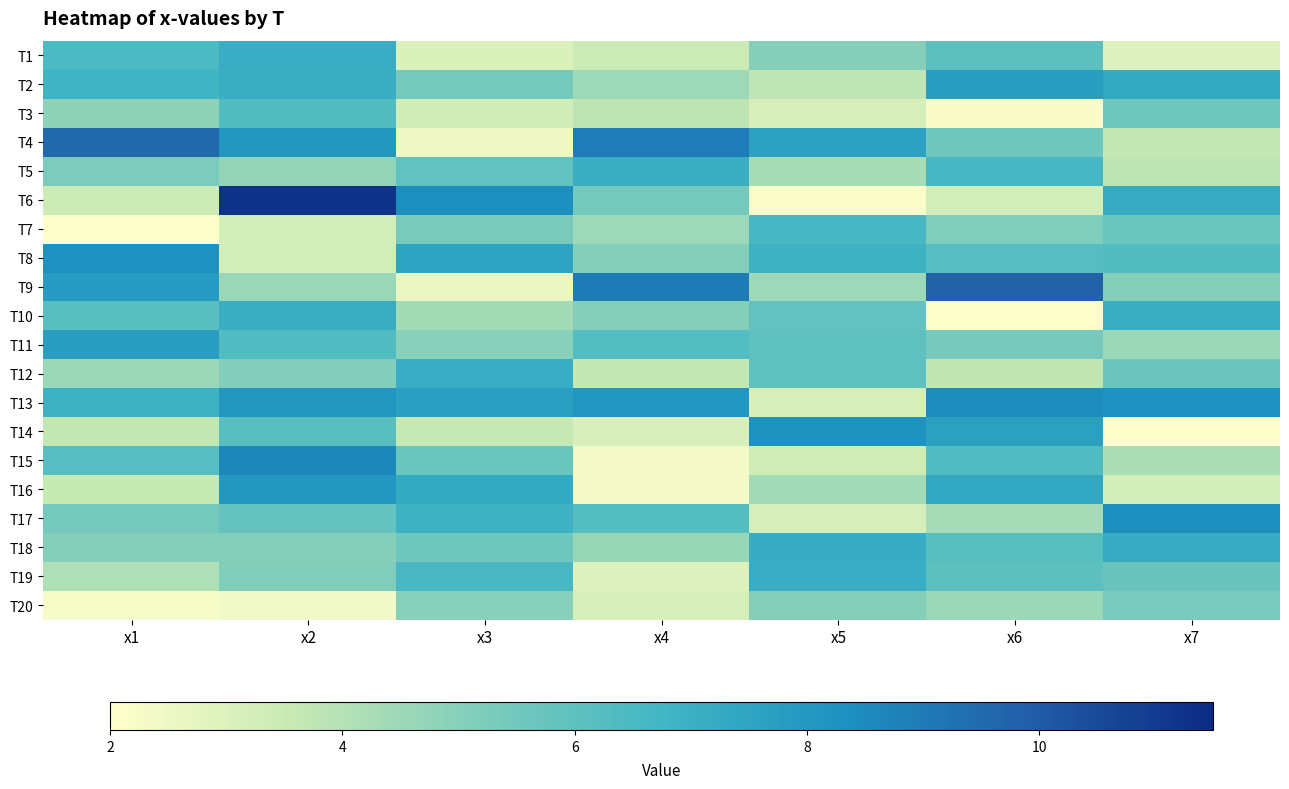

Which category has the lowest value across all series?

x7